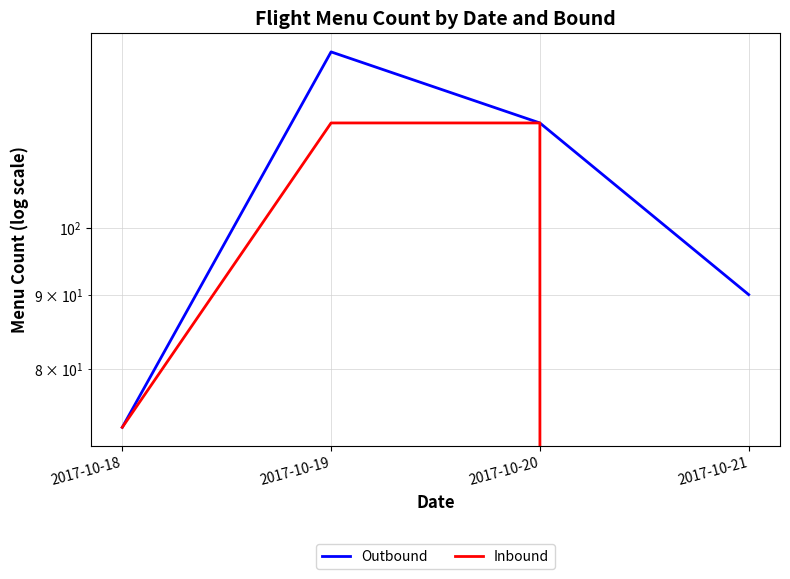

Which series has the widest spread of values?

Inbound